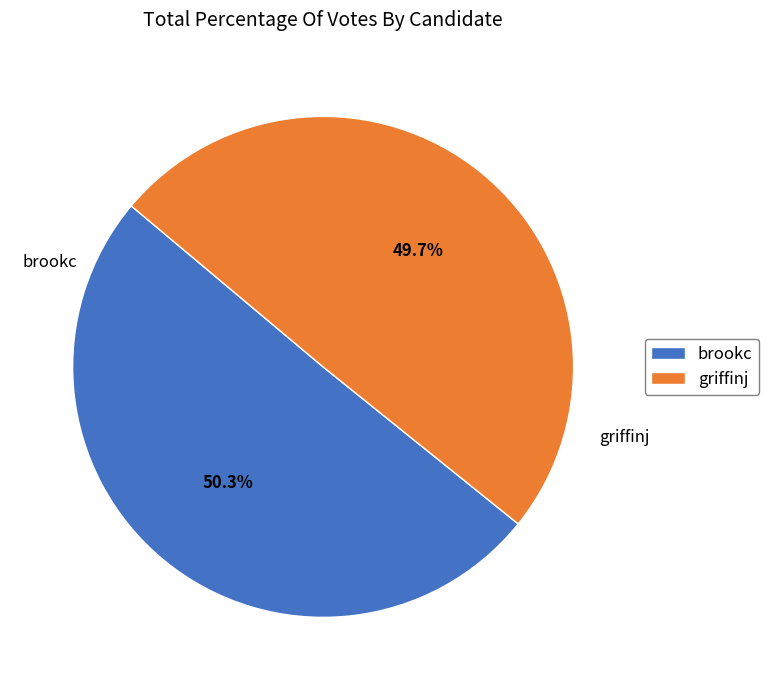

Which category has the smallest portion of the pie?

griffinj